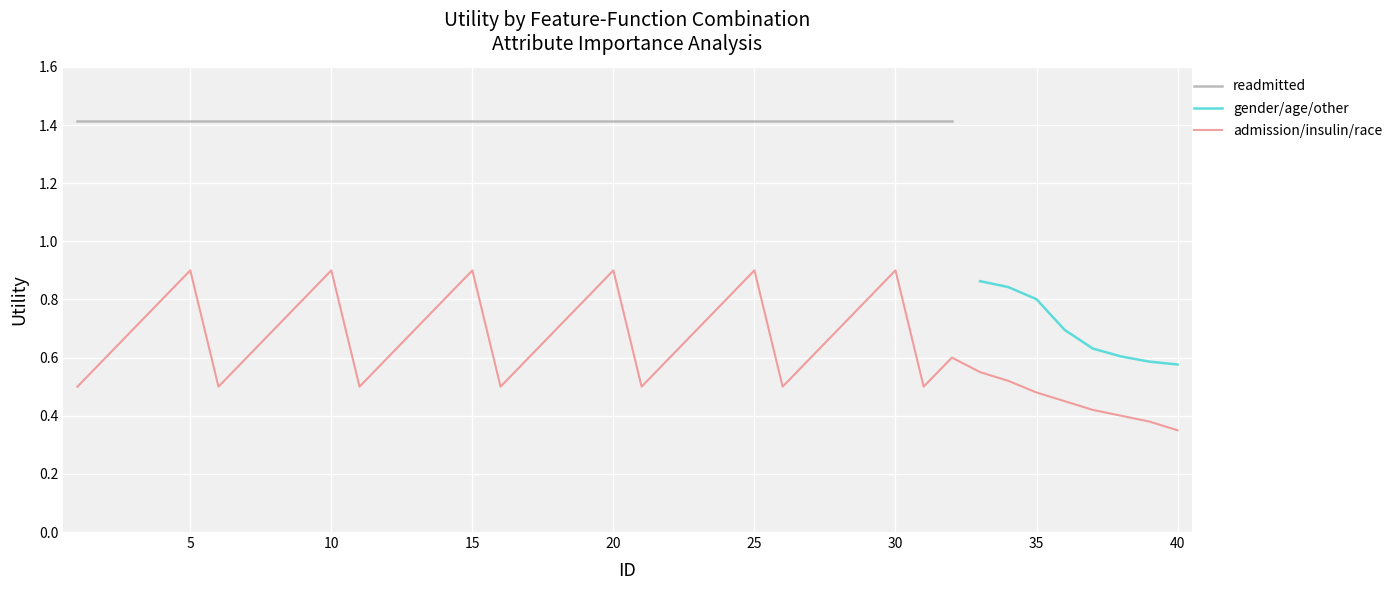

True or false: readmitted and gender/age intersect in this chart.

False